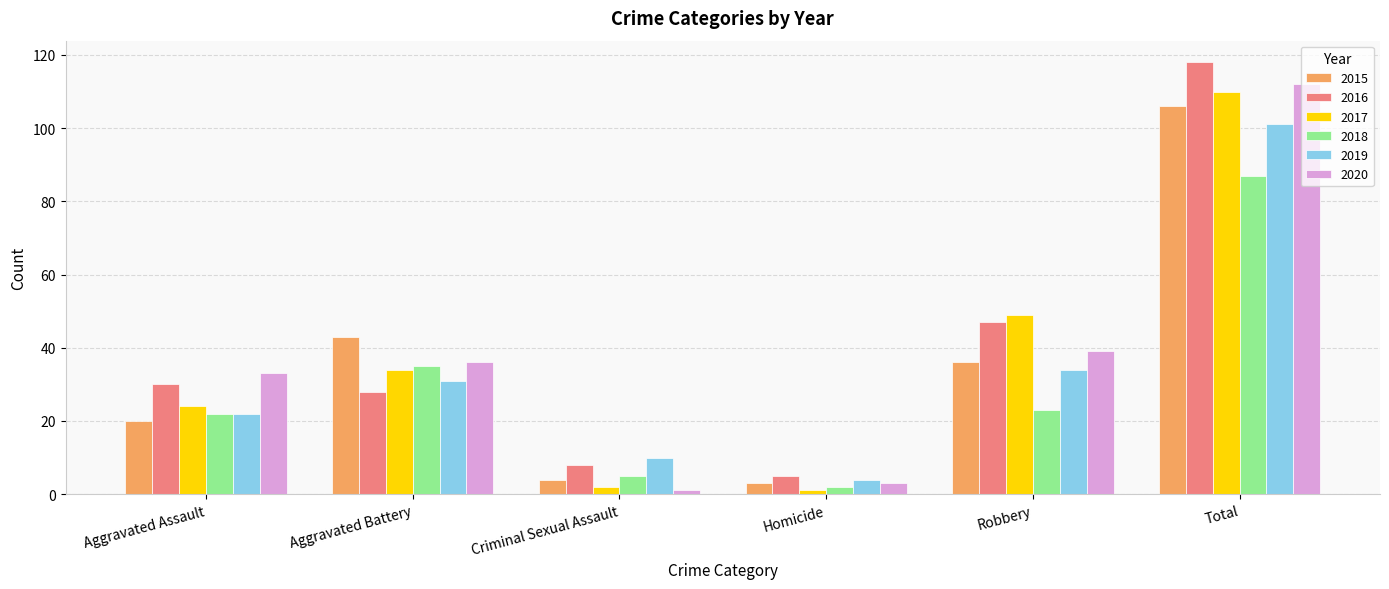

How many bars are there in total?

36